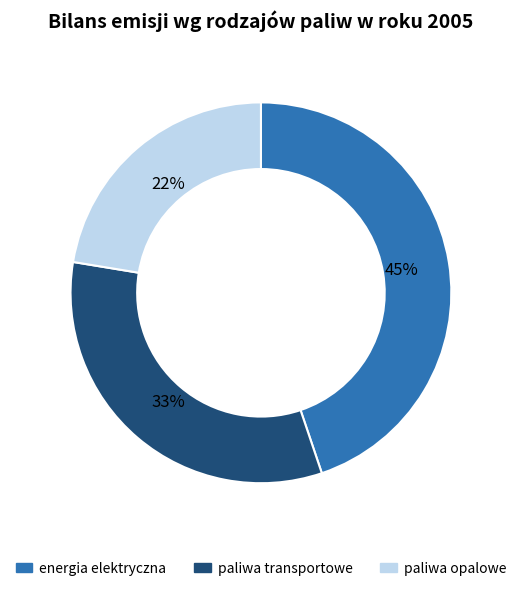

Does any single category account for the majority?

No